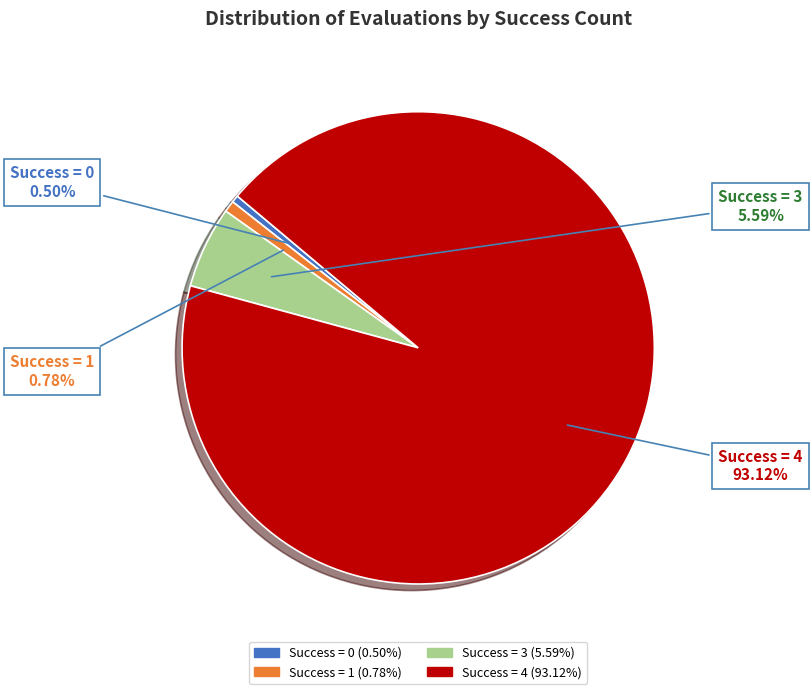

Is there a majority slice in this chart?

Yes